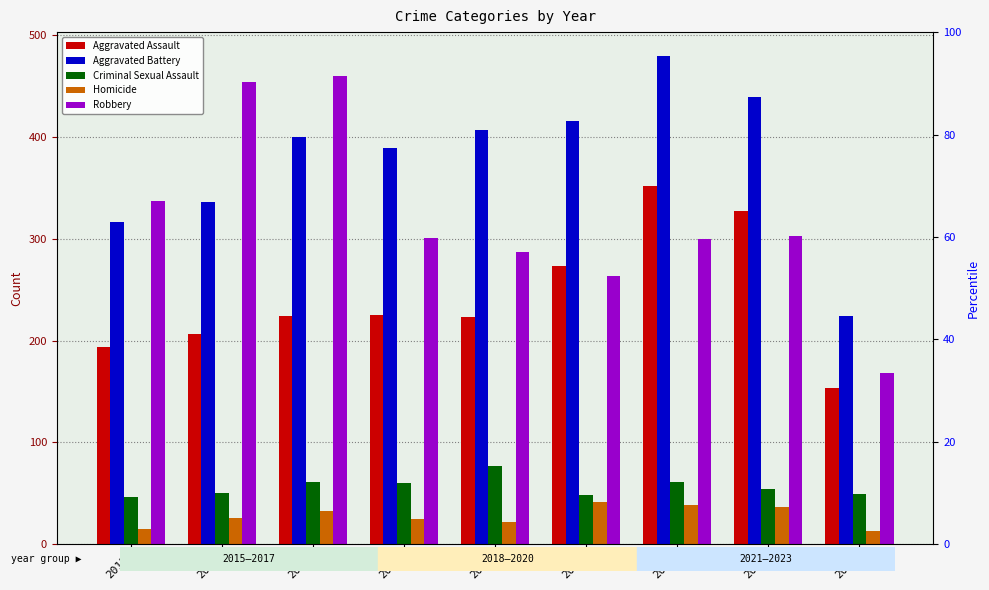

What is the sum of the Criminal Sexual Assault values at 2017 and 2020?

109